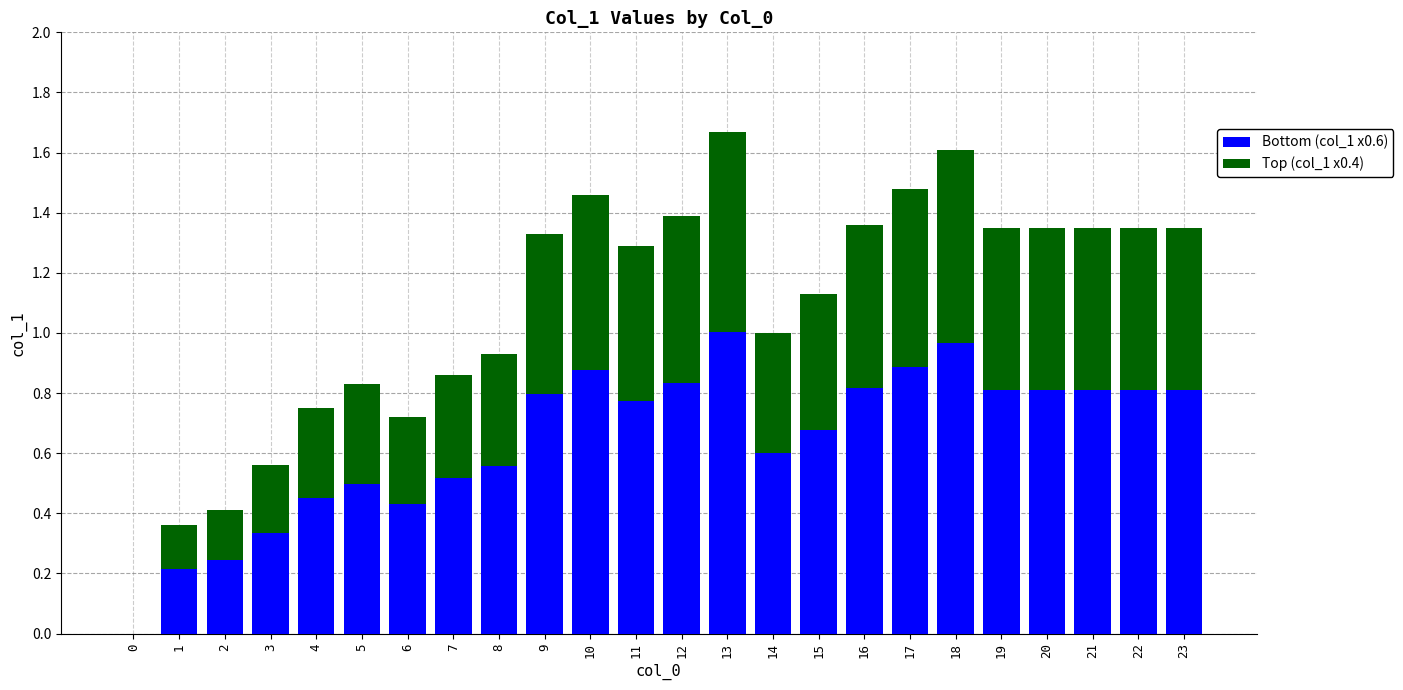

What is the total value across all series at 13?

1.7